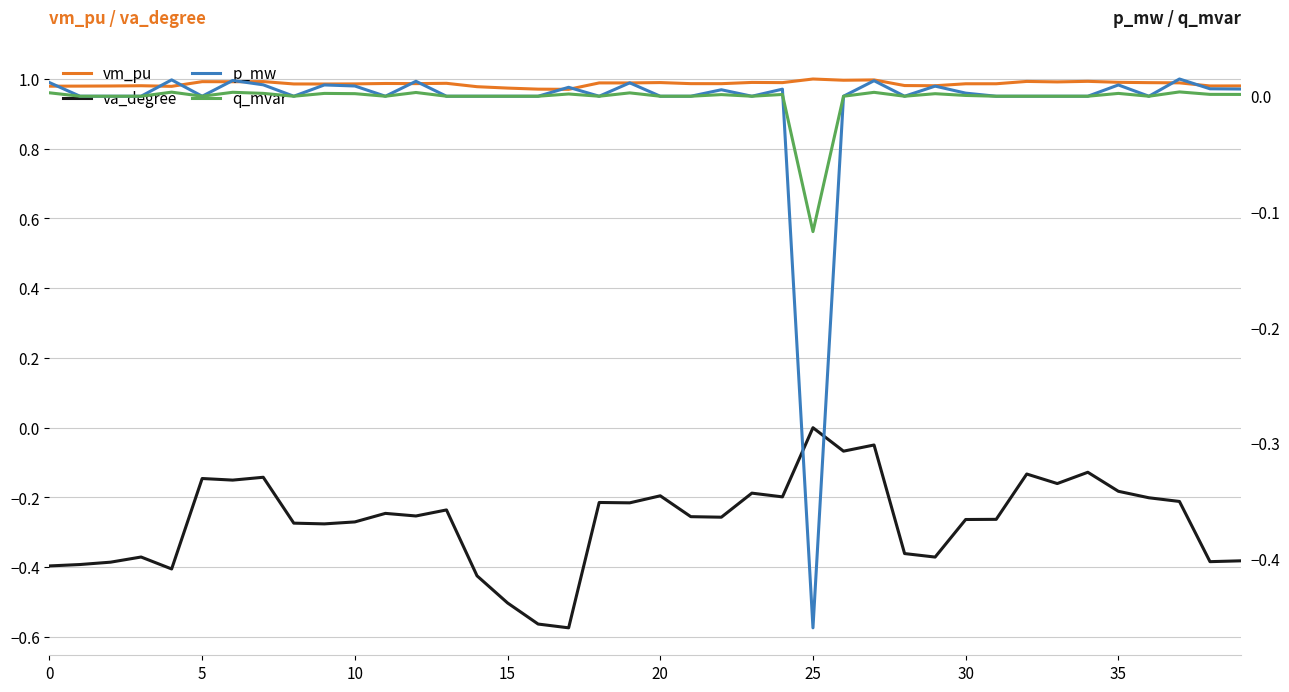

How many distinct data groups are displayed?

4